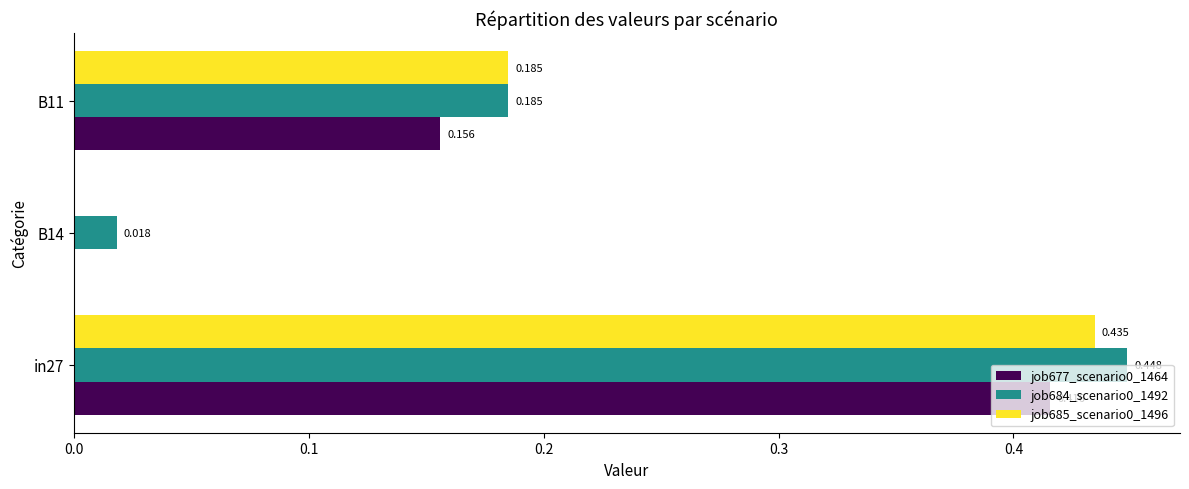

Is the value of job684_scenario0_1492 at B14 greater than the value of job677_scenario0_1464 at B14?

Yes